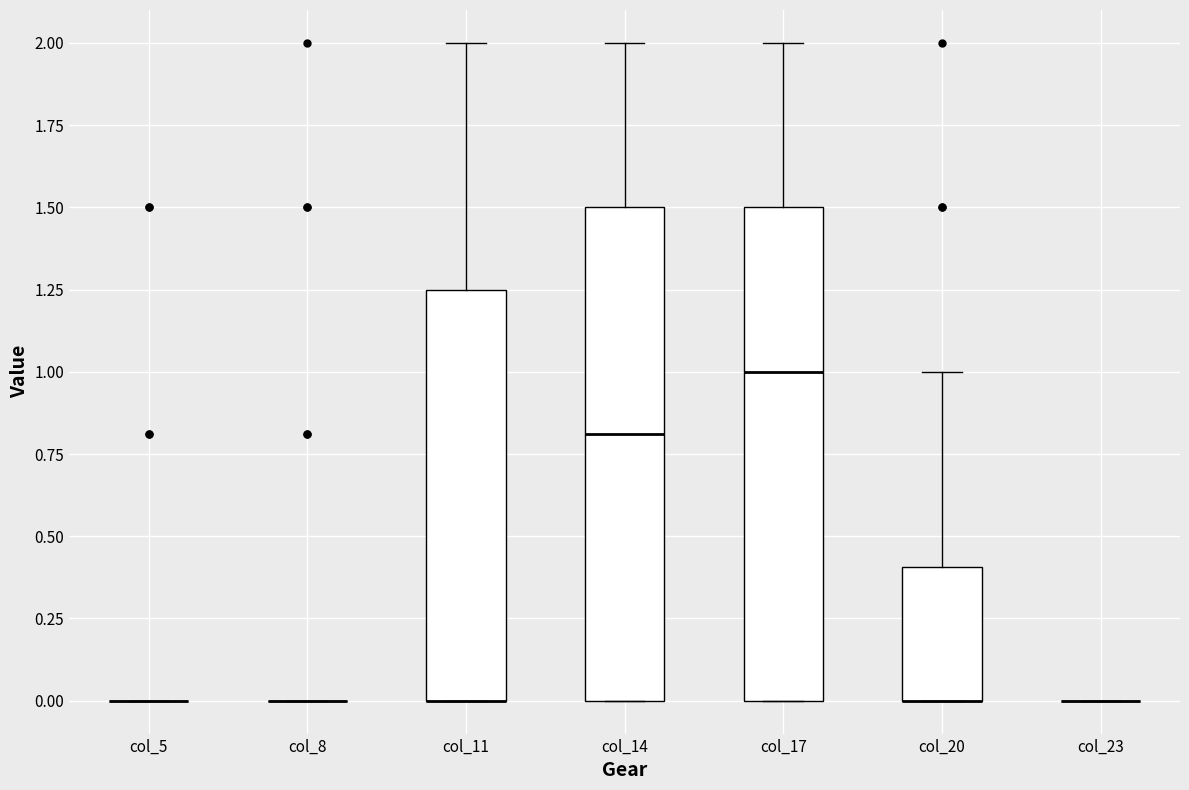

Where is the upper edge of the box for col_14 on the y-axis? The values are not printed on the chart, so give them approximately, as read against the axis.

1.50